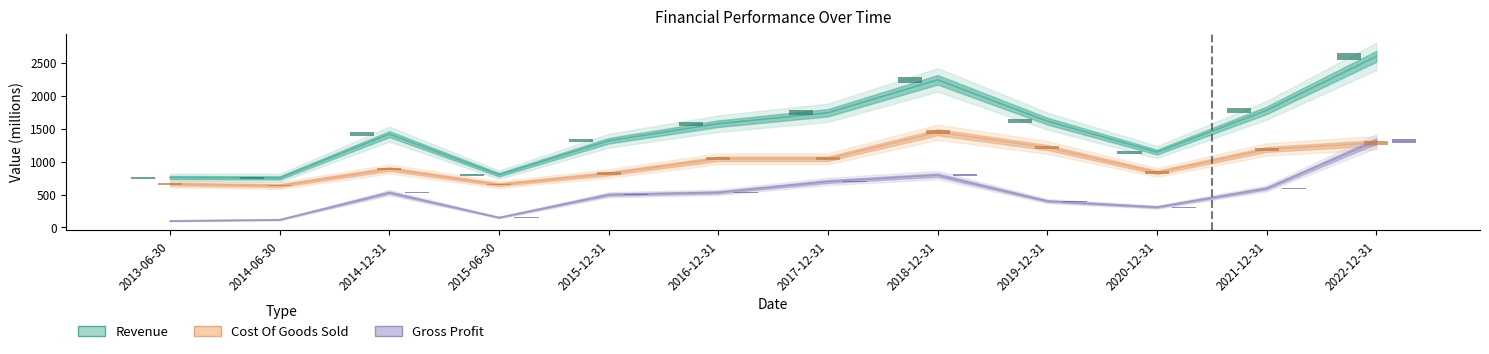

How many data points in Revenue are above 1576?

6